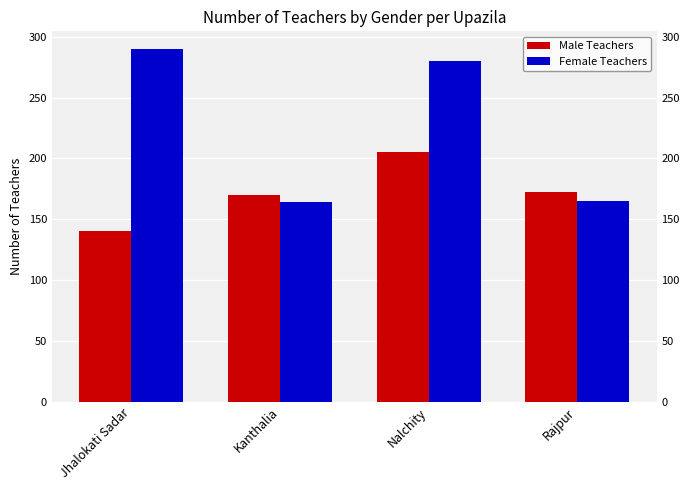

Rank the series by their average value, from highest to lowest.

Female Teachers, Male Teachers